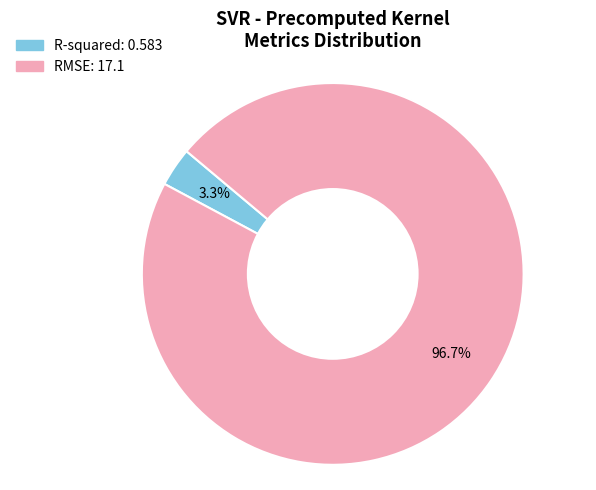

True or false: R-squared accounts for 3% of the total.

True